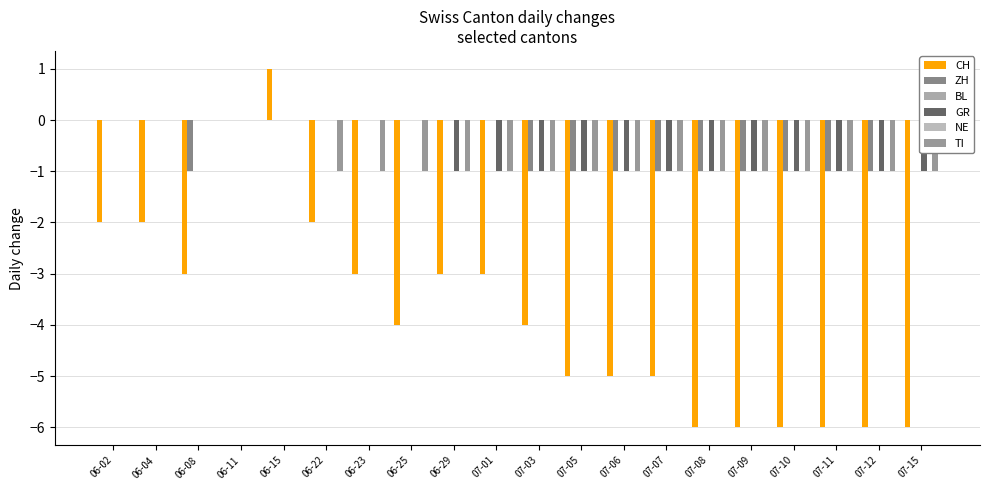

How many series are shown in this chart?

6